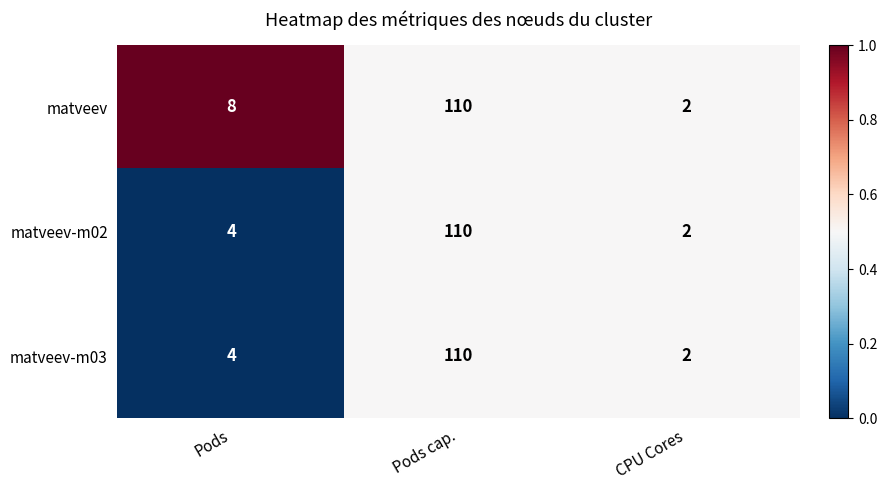

Is it true that matveev equals 3 at CPU Cores?

False